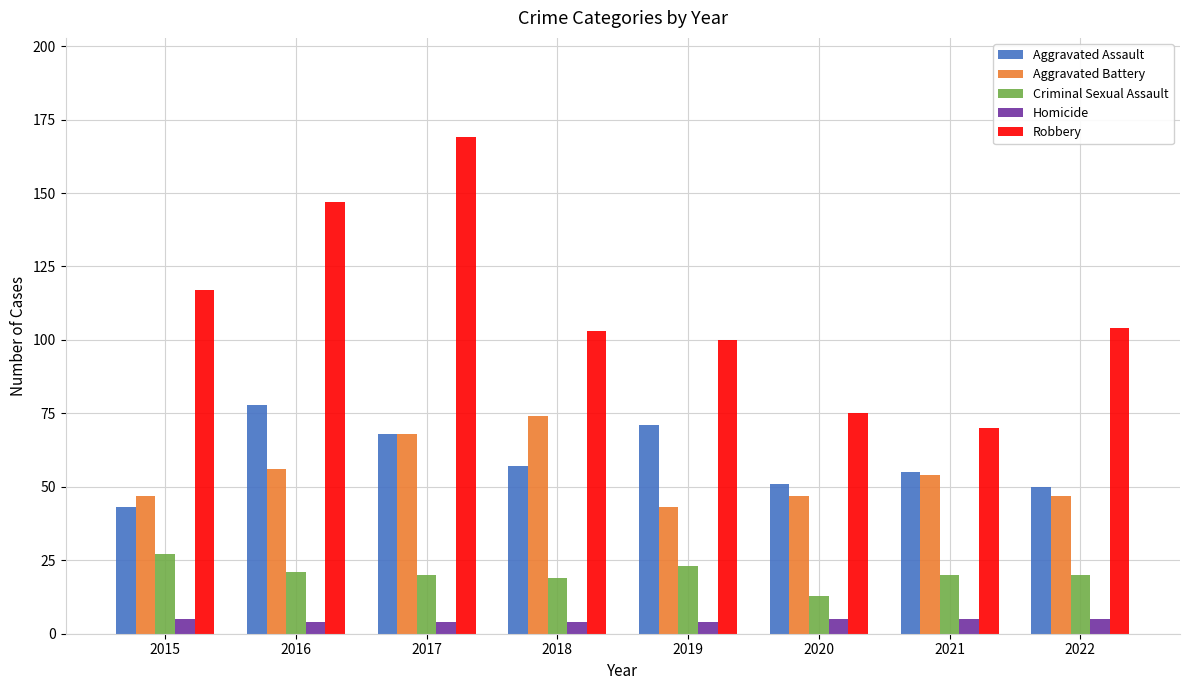

Is the value of Criminal Sexual Assault at 2022 greater than the value of Aggravated Assault at 2019?

No